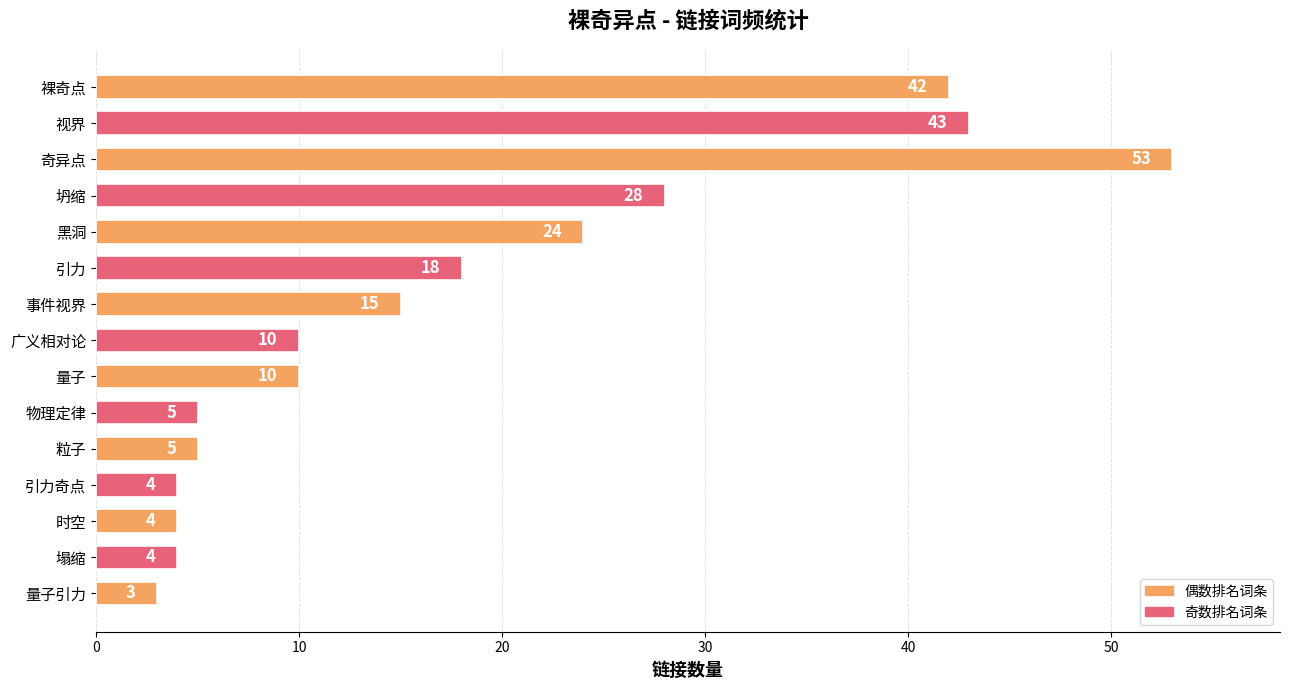

What is the ratio of the value at 视界 to the value at 坍缩?

1.5